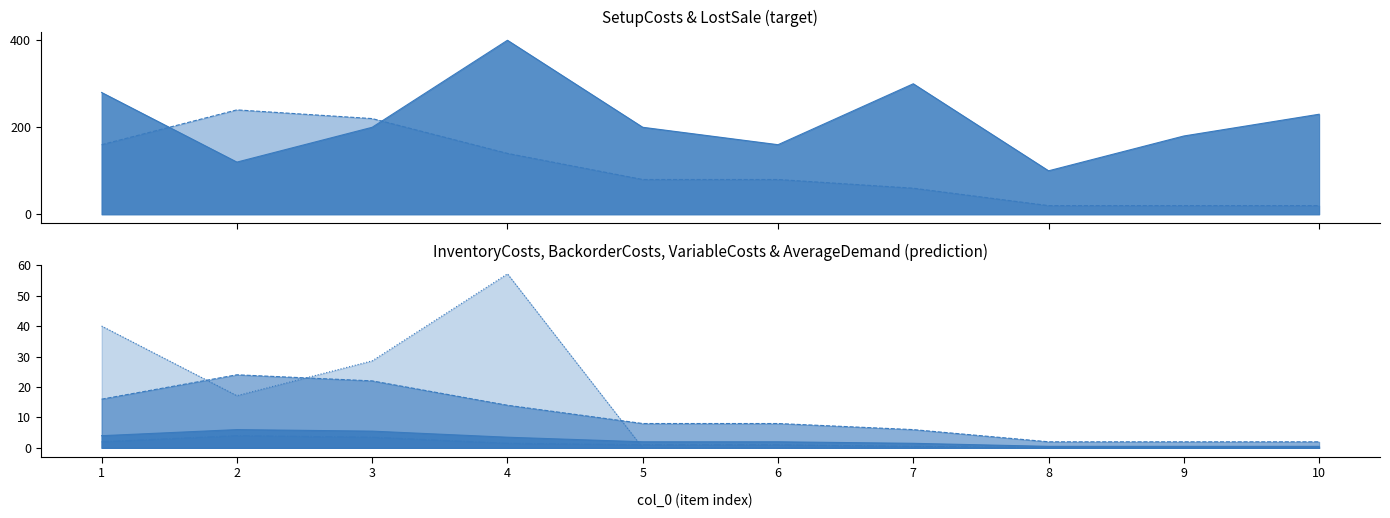

What is the difference between the SetupCosts values at 4 and 1?

120.0